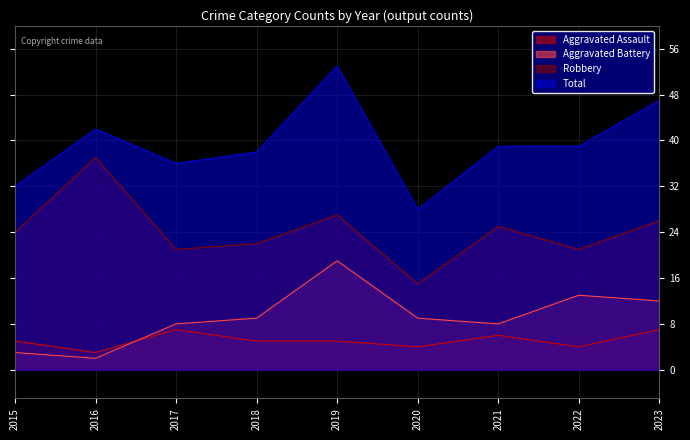

How many values in the Aggravated Assault series are below 5?

3